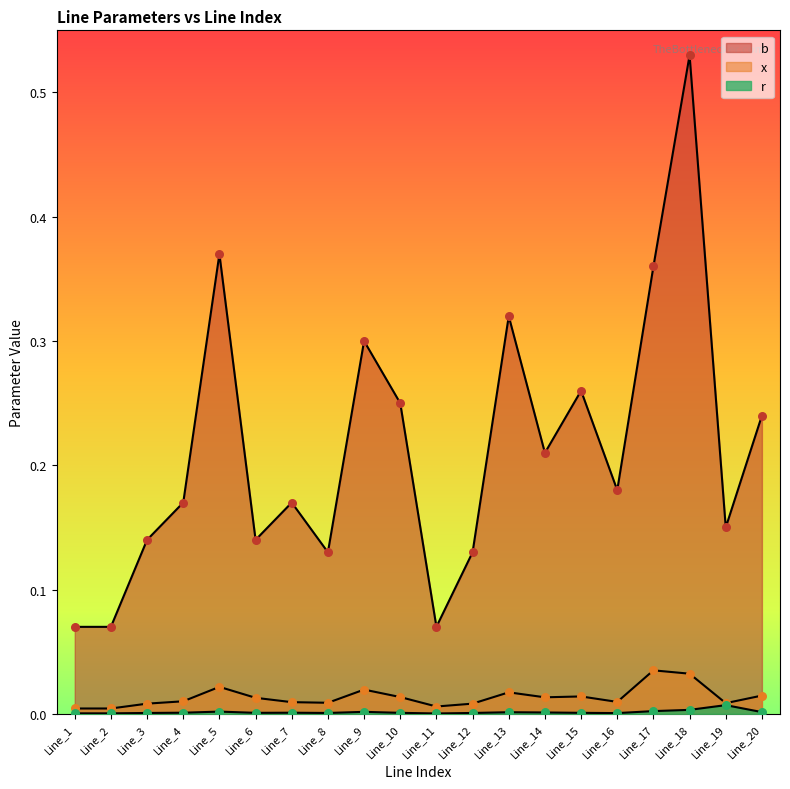

Which series reaches the maximum Y coordinate?

b